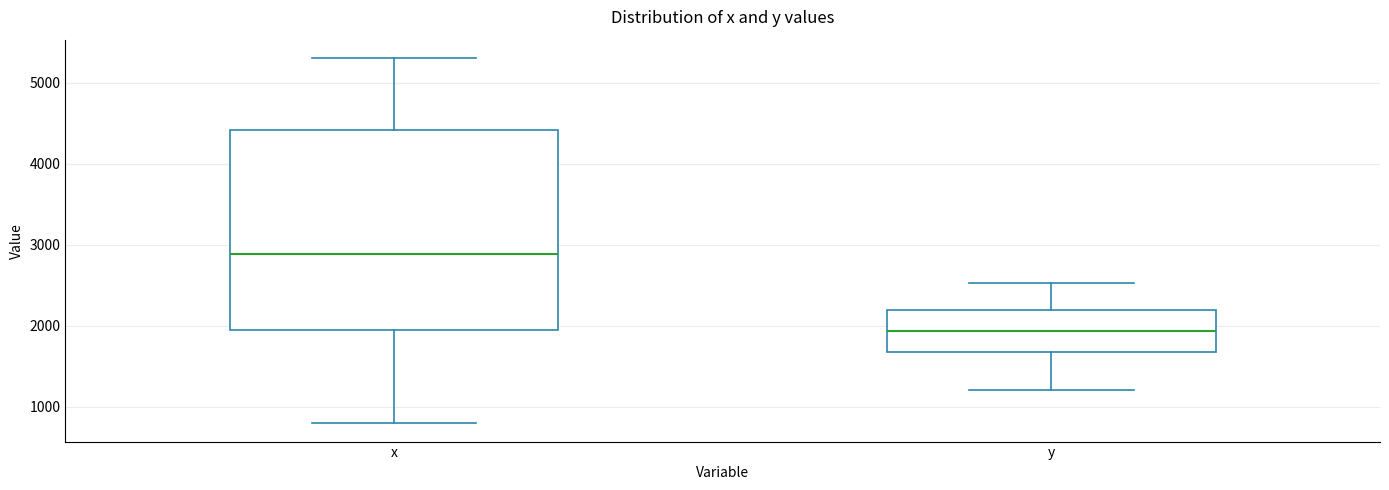

Reading left to right, transcribe this box plot: for each box, give where its median line is, the range the box spans, and where its two whiskers end, as read against the y-axis. The values are not printed on the chart, so give them approximately, as read against the axis.

x: median 2900, box 1900 to 4400, whiskers 800 to 5300
y: median 1900, box 1700 to 2200, whiskers 1200 to 2500